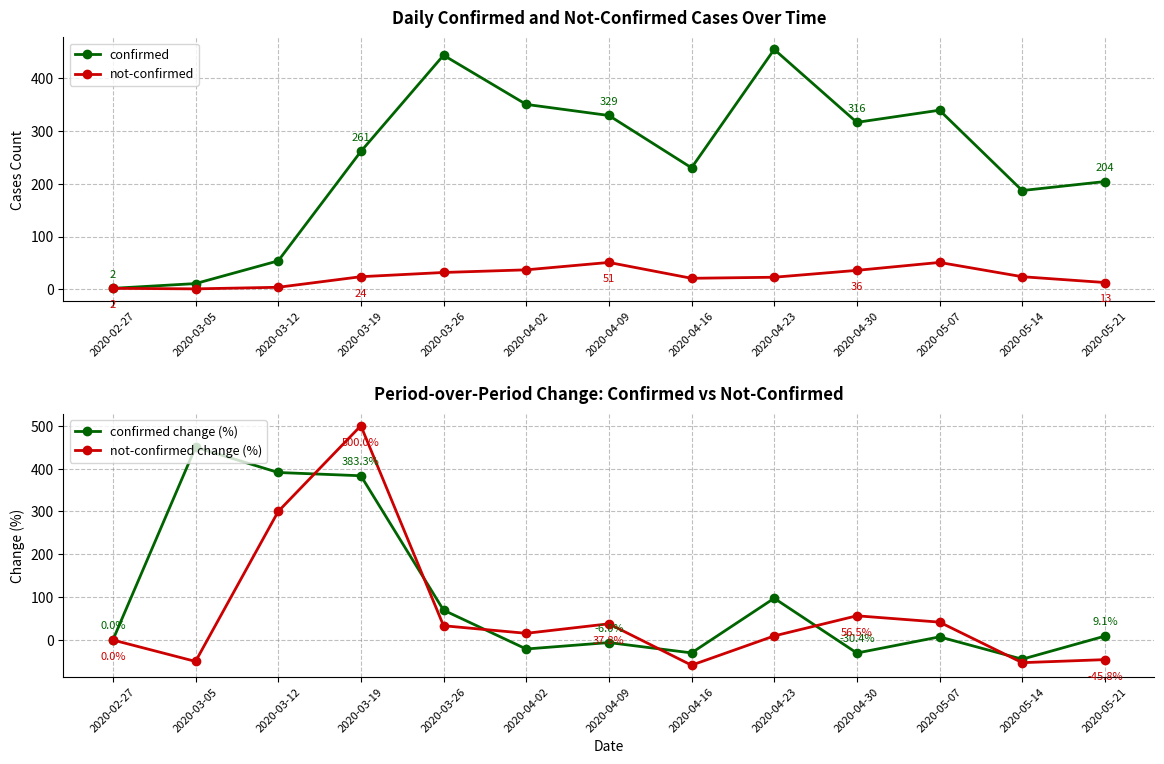

Rank the series by their average value, from highest to lowest.

confirmed, confirmed change (%), not-confirmed change (%), not-confirmed